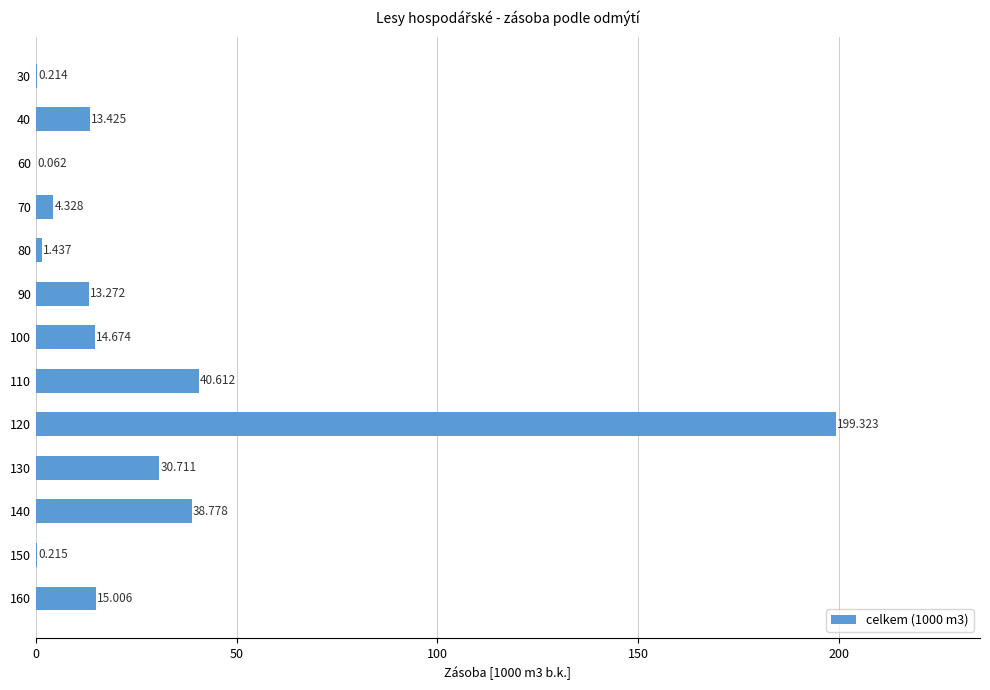

At which category does the chart reach its peak across all series?

120